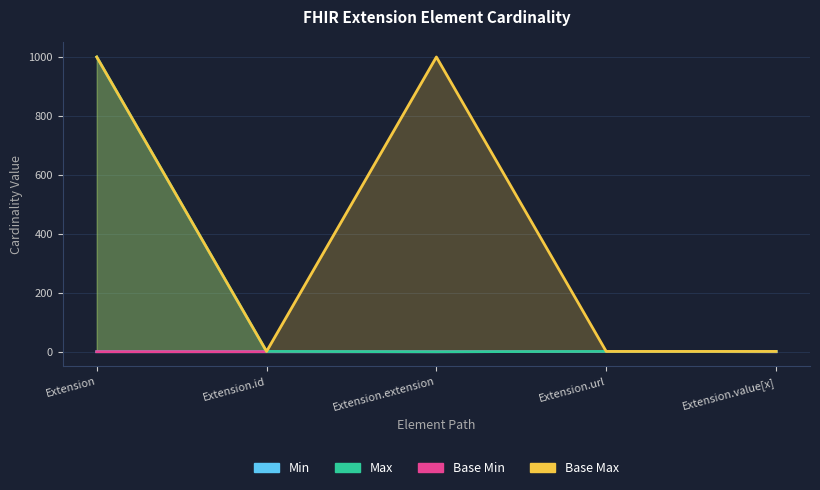

What is the value of the Base Max_numeric point at the 4th from the left?

1